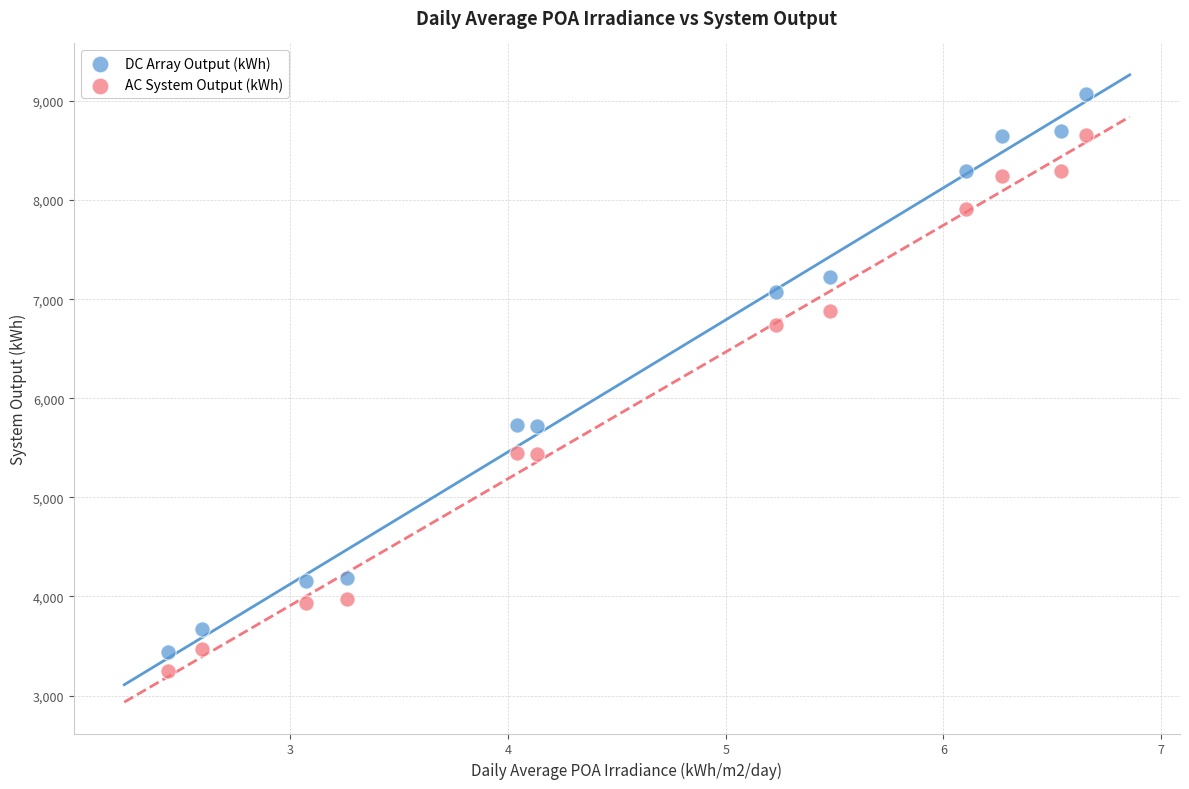

Which series reaches the minimum Y coordinate?

AC System Output (kWh)